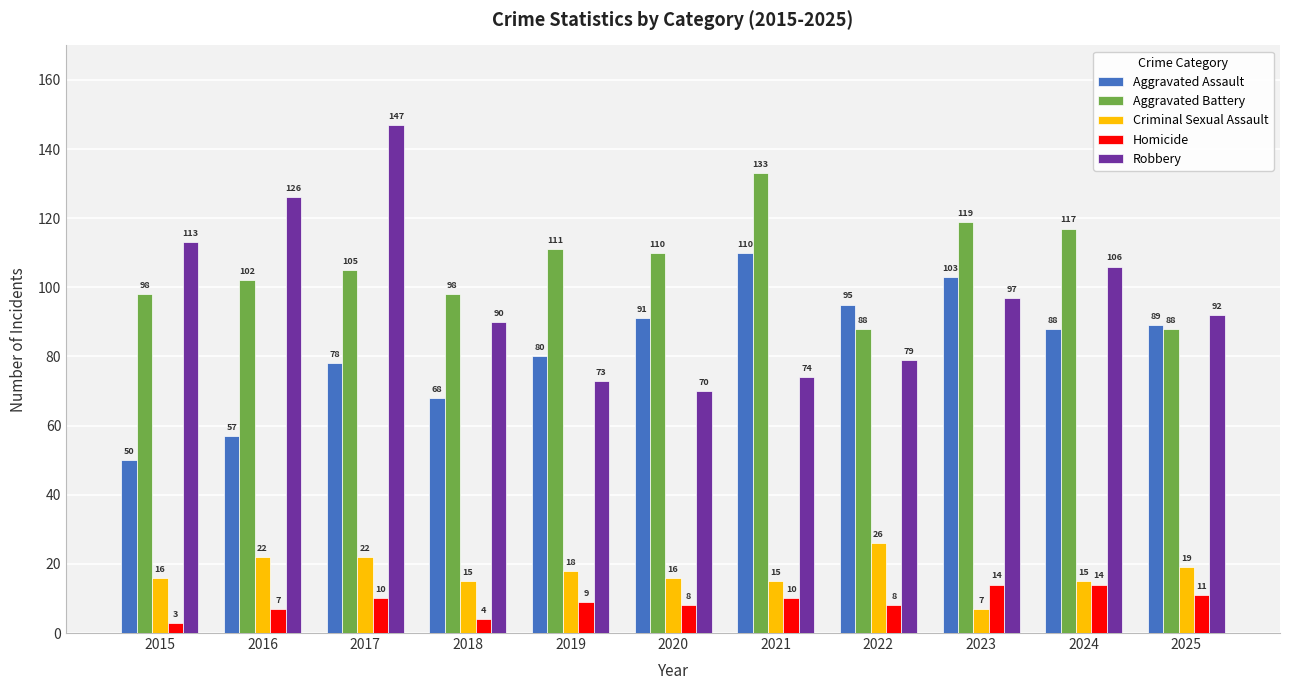

What is the sum of all Aggravated Battery values?

1169